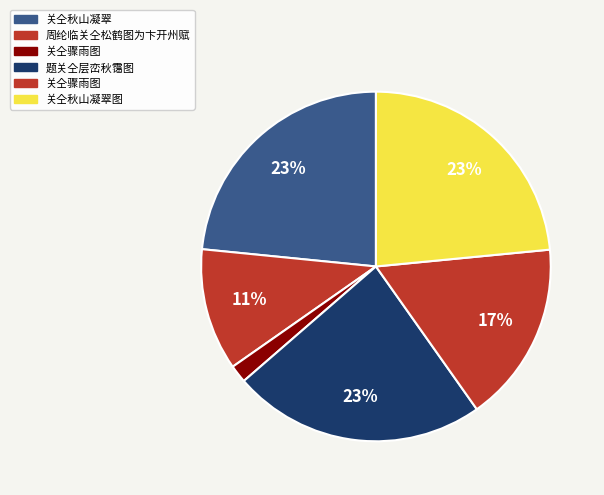

What is the largest slice in the pie chart?

关仝秋山凝翠图